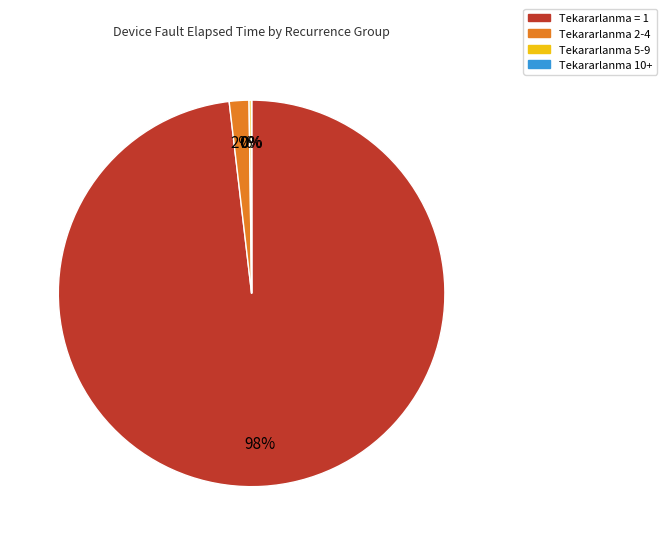

Is there a majority slice in this chart?

Yes